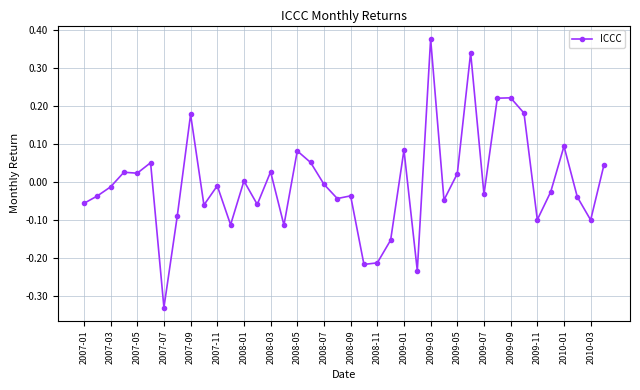

What is the difference between the maximum and minimum values?

0.7